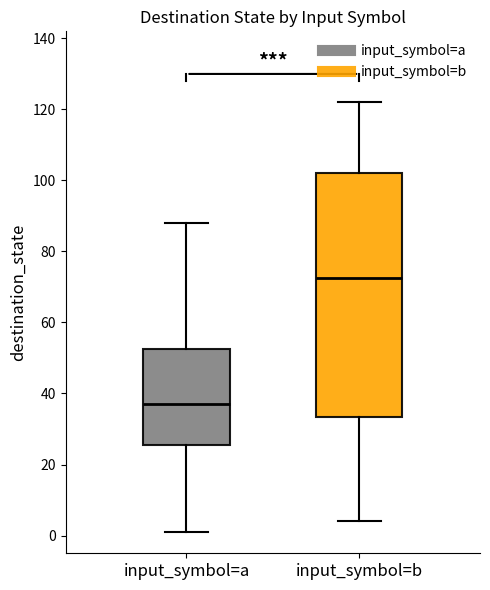

Reading left to right, transcribe this box plot: for each box, give where its median line is, the range the box spans, and where its two whiskers end, as read against the y-axis. The values are not printed on the chart, so give them approximately, as read against the axis.

input_symbol=a: median 38, box 26 to 52, whiskers 2 to 88
input_symbol=b: median 72, box 34 to 102, whiskers 4 to 122